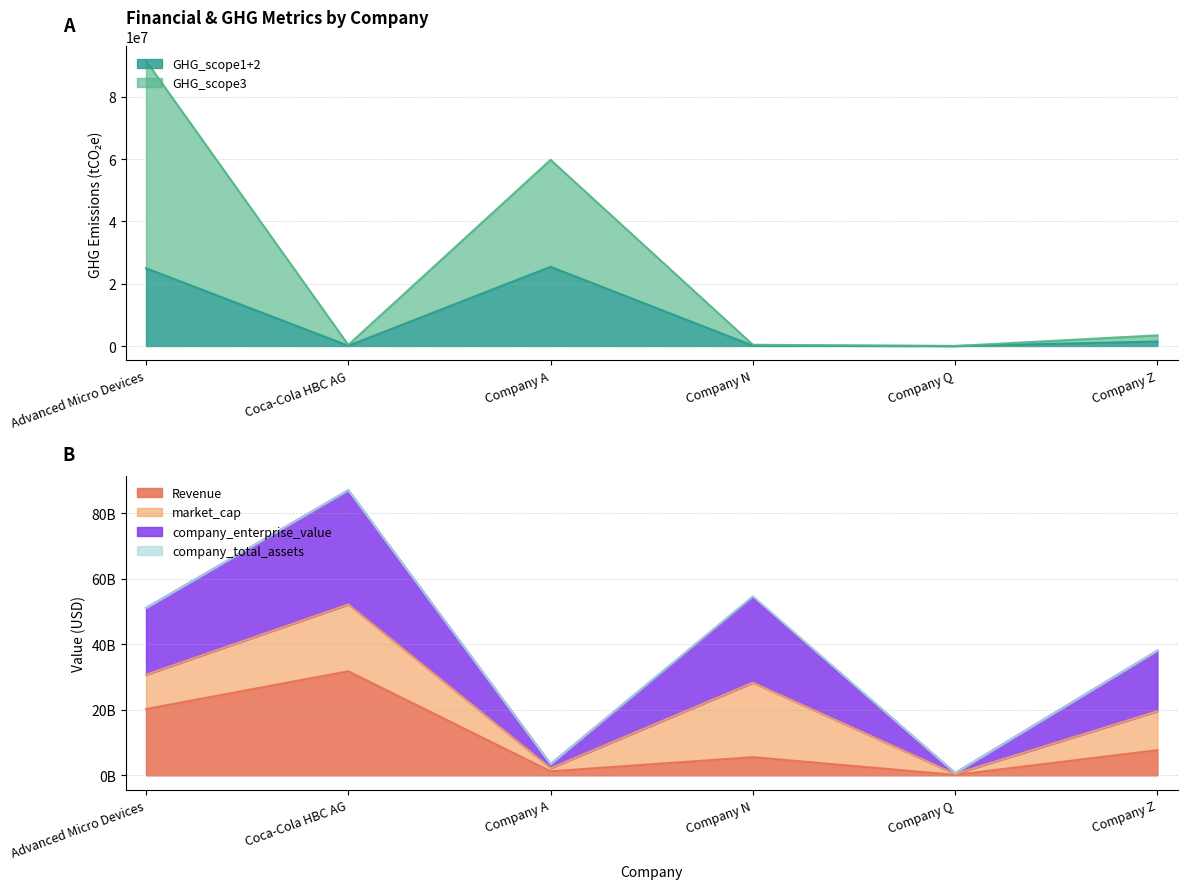

True or false: company_enterprise_value and GHG_scope3 cross at least once.

False